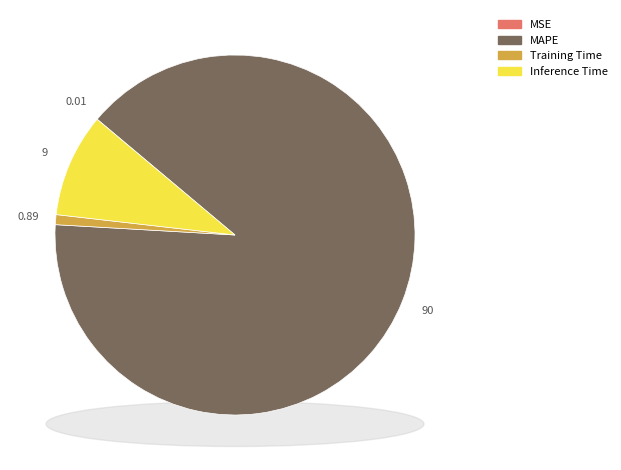

To the nearest percent, what is the combined percentage of MAPE and MSE?

90%